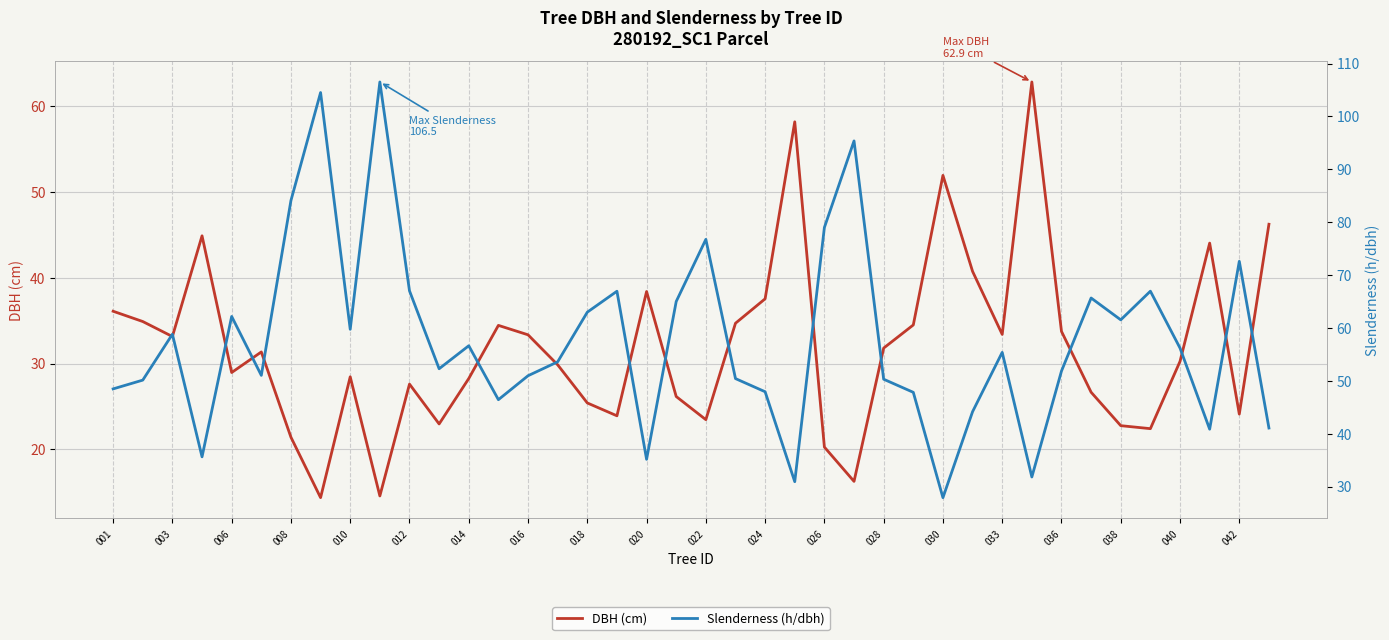

How many times do DBH (cm) and Slenderness (h/dbh) cross each other?

13